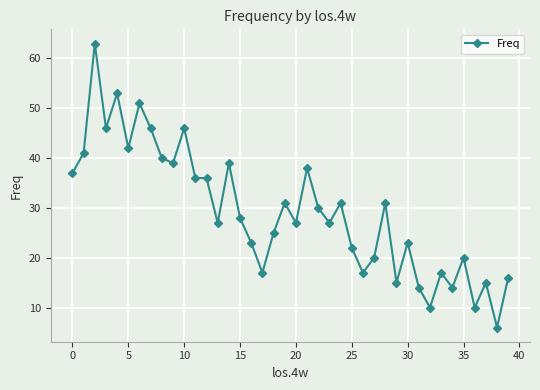

What is the smallest value displayed?

6